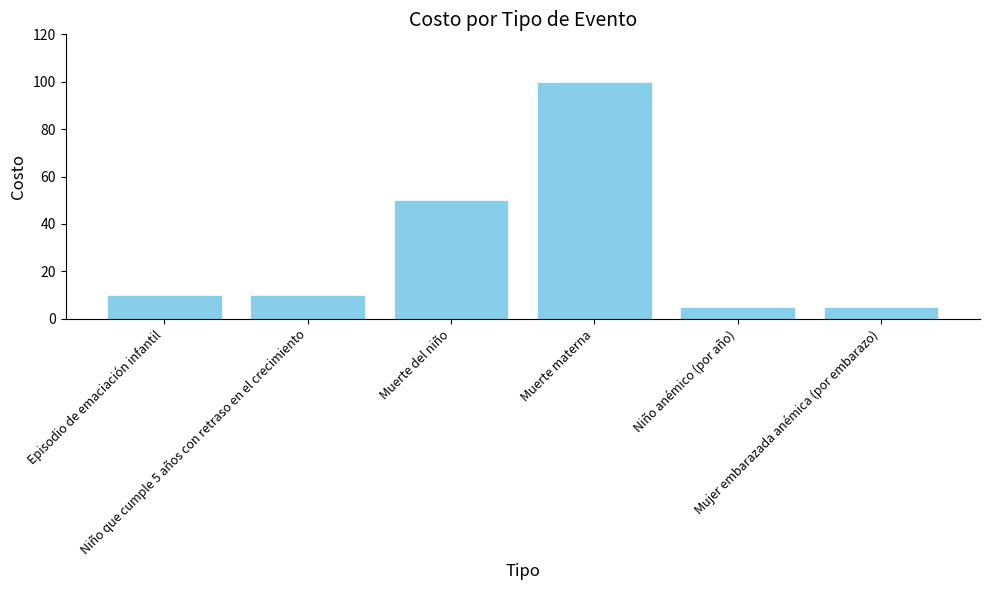

How many categories are shown in the chart?

6